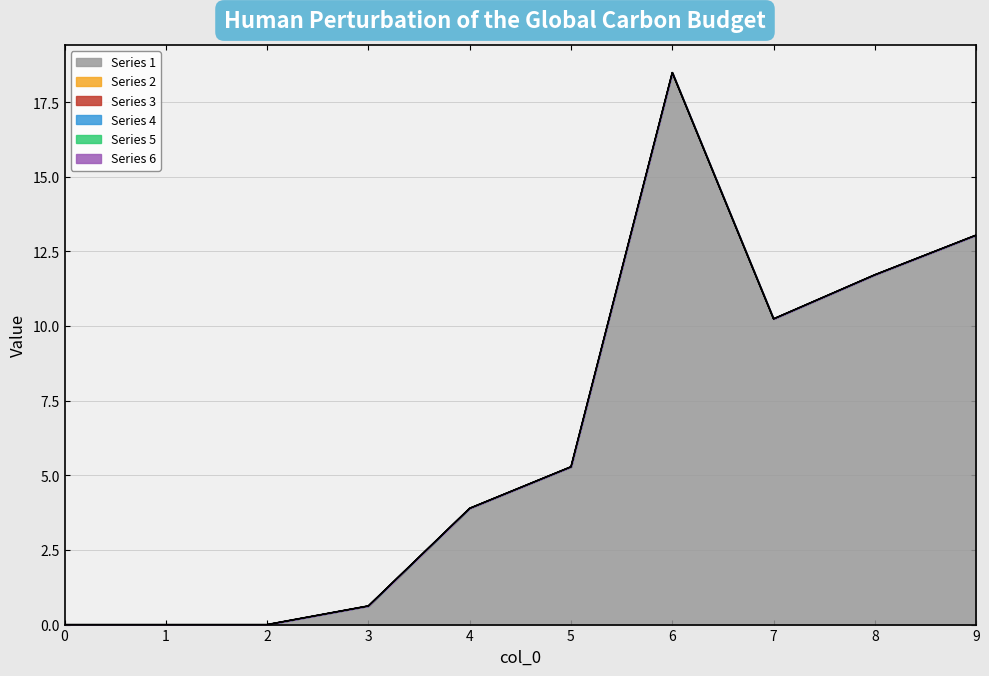

Which label corresponds to the largest value in the chart?

6